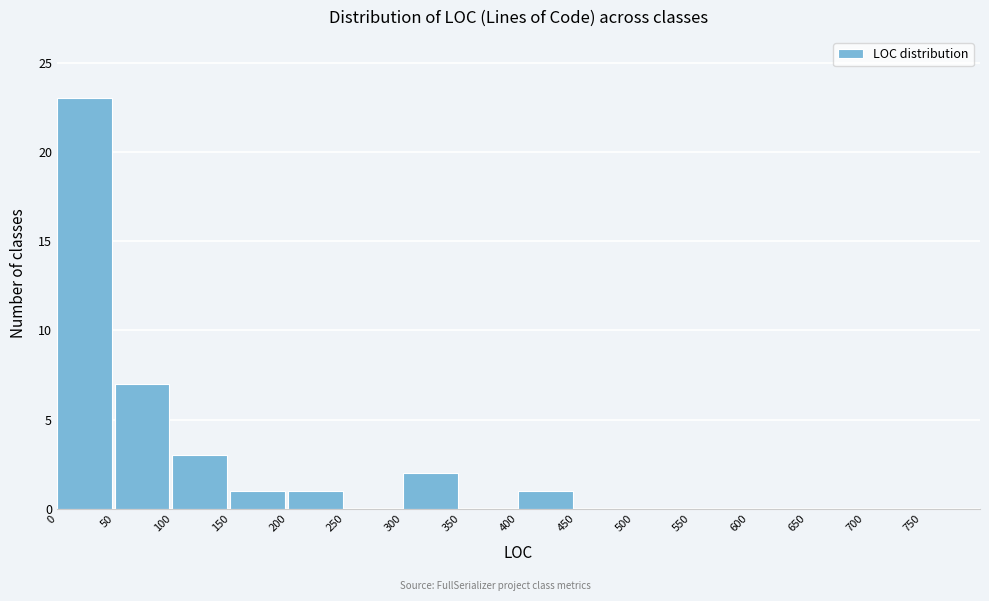

How tall is the bar that spans 50 to 100 on the x-axis? The values are not printed on the chart, so give them approximately, as read against the axis.

7